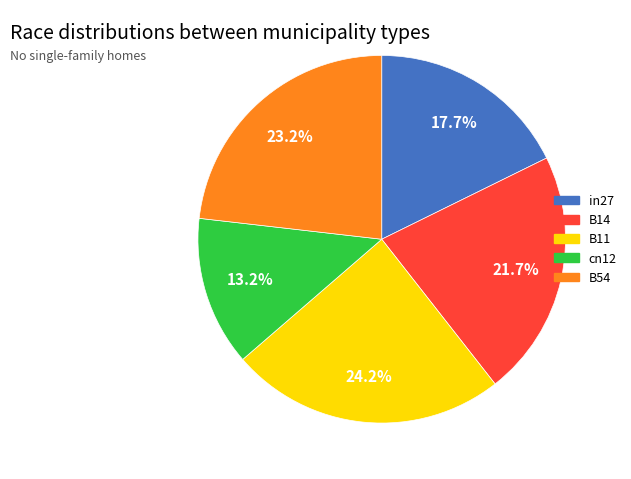

To the nearest percent, what percentage of the pie is B14?

22%